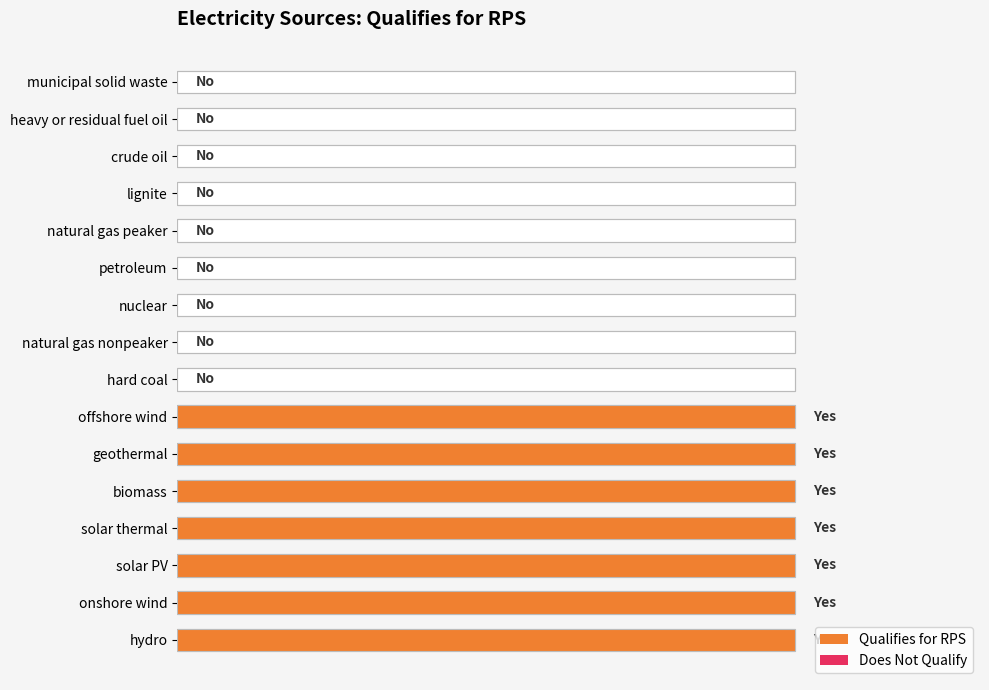

Which has a higher value, 9 or 15?

9